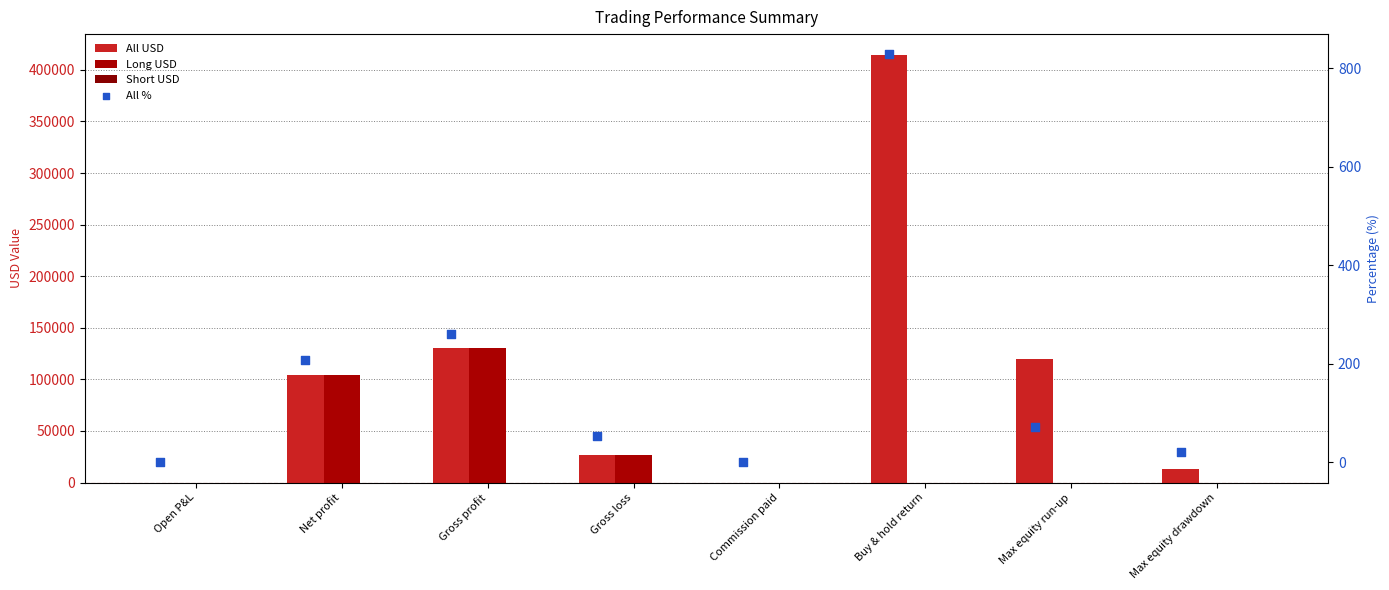

Which series contains the highest Y value?

All USD